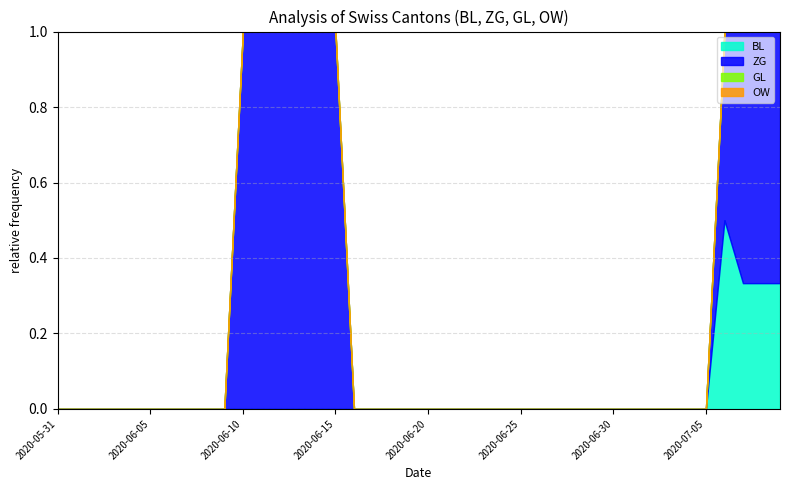

True or false: BL and OW intersect in this chart.

False